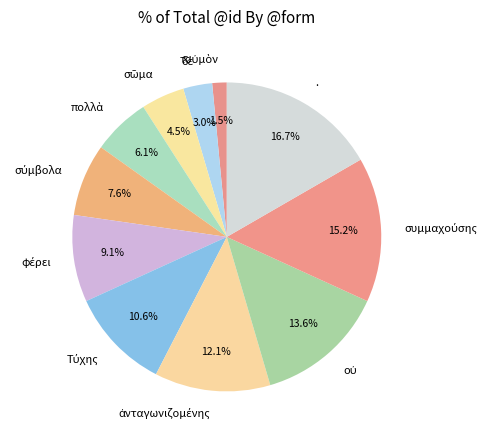

Which slice is the largest?

.